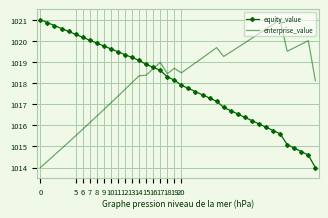

What are all the series names shown in the legend?

equity_value, enterprise_value